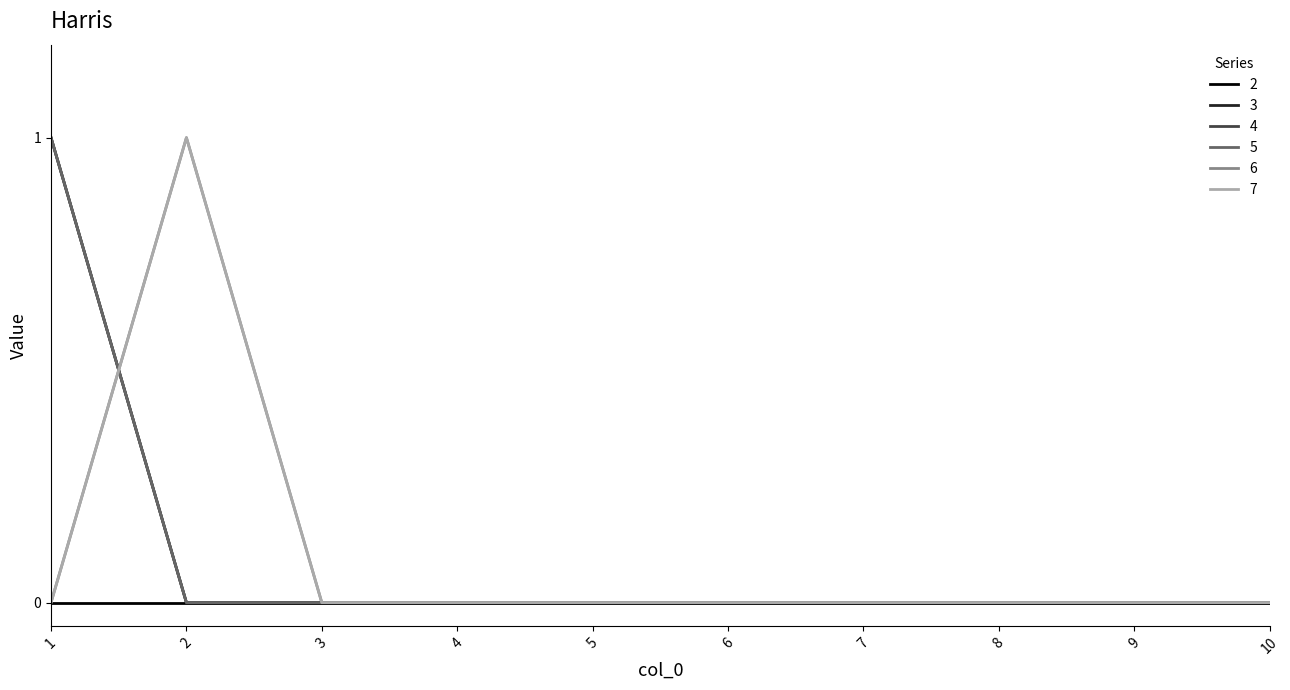

True or false: 4 and 3 intersect in this chart.

False